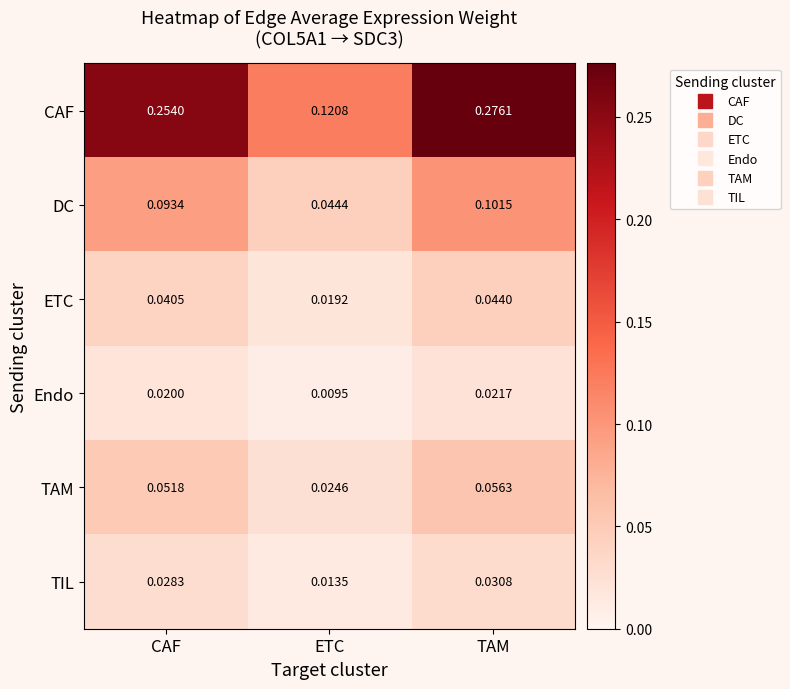

Which series has the widest spread of values?

CAF